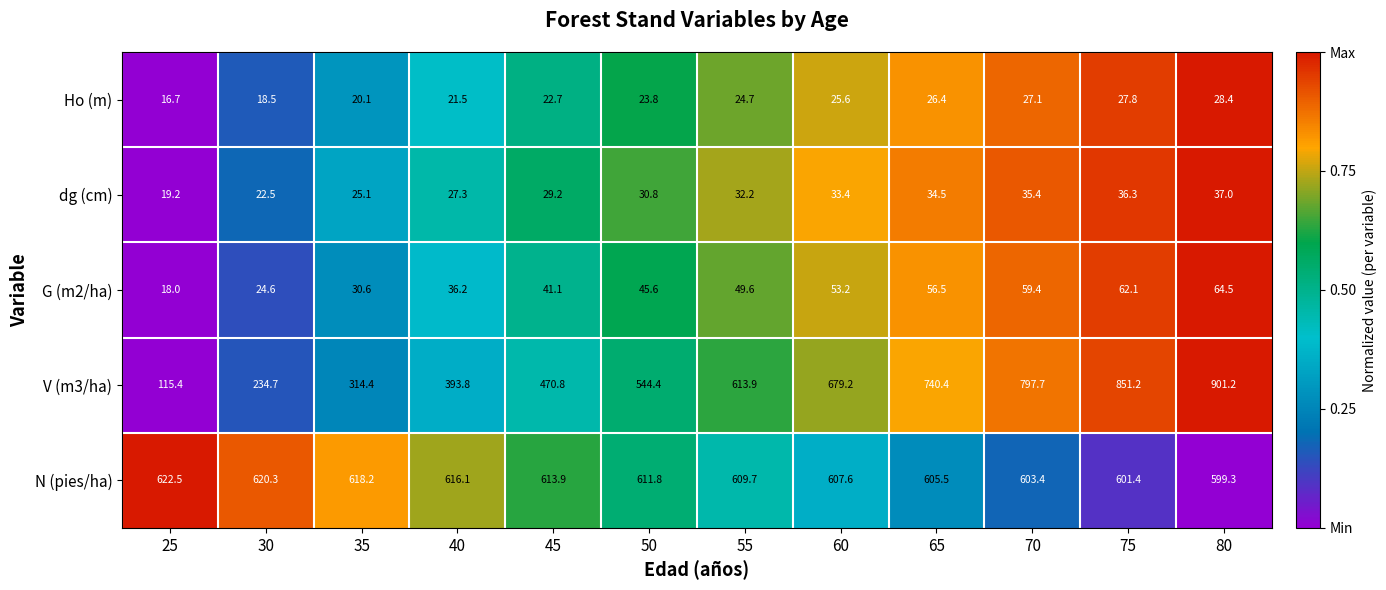

True or false: Ho (m) has a value of 28.4 at 80.

True